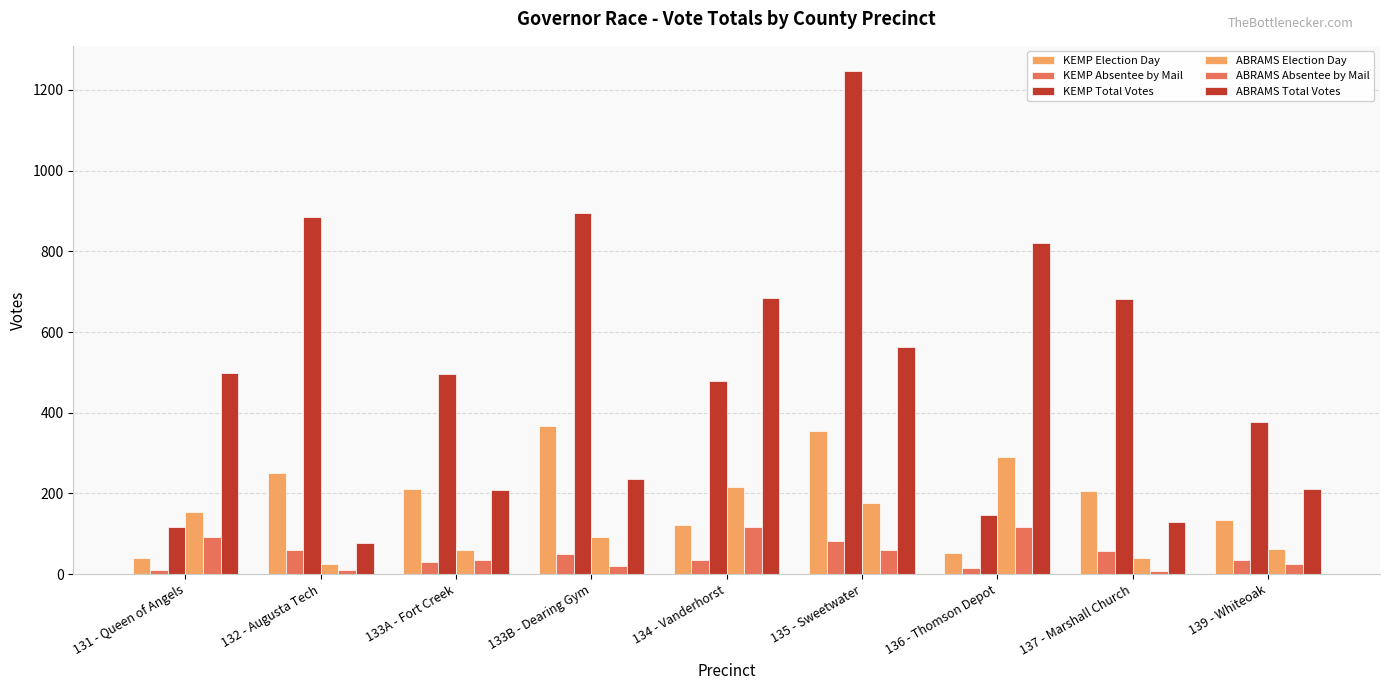

The value of KEMP Total Votes at 135 - Sweetwater is 788. True or false?

False